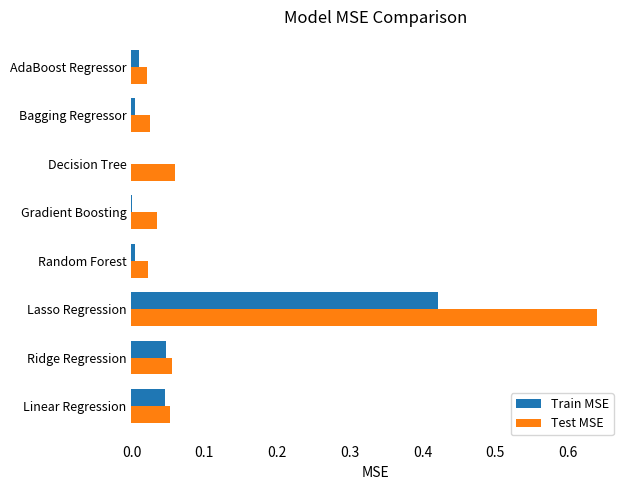

What are all the series names shown in the legend?

Train MSE, Test MSE